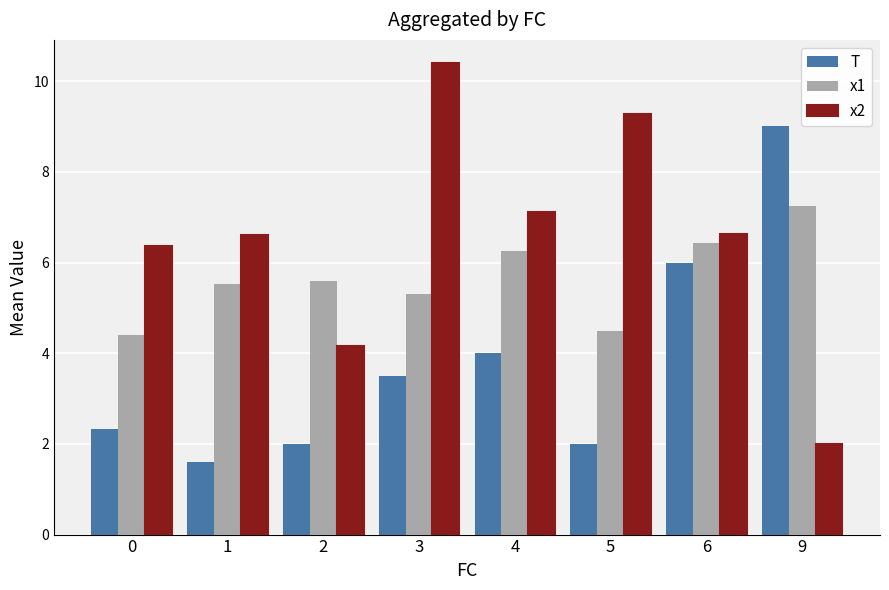

What is the value of the x2 bar at the 7th from the left?

6.6